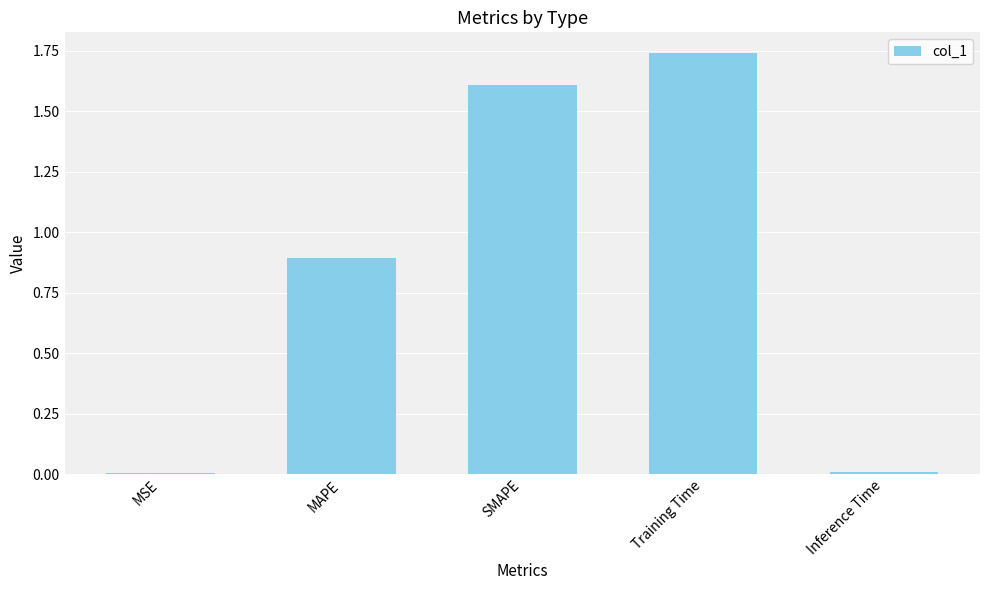

Which category has the highest value across all series?

Training Time